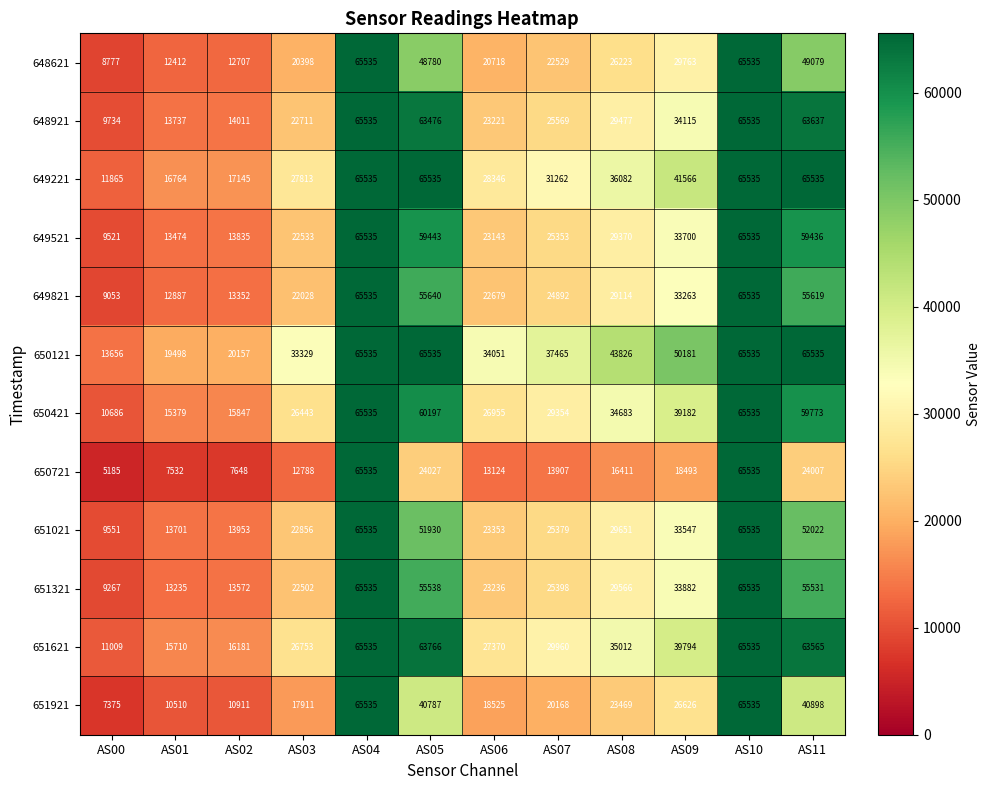

Count the number of data series in this chart.

12